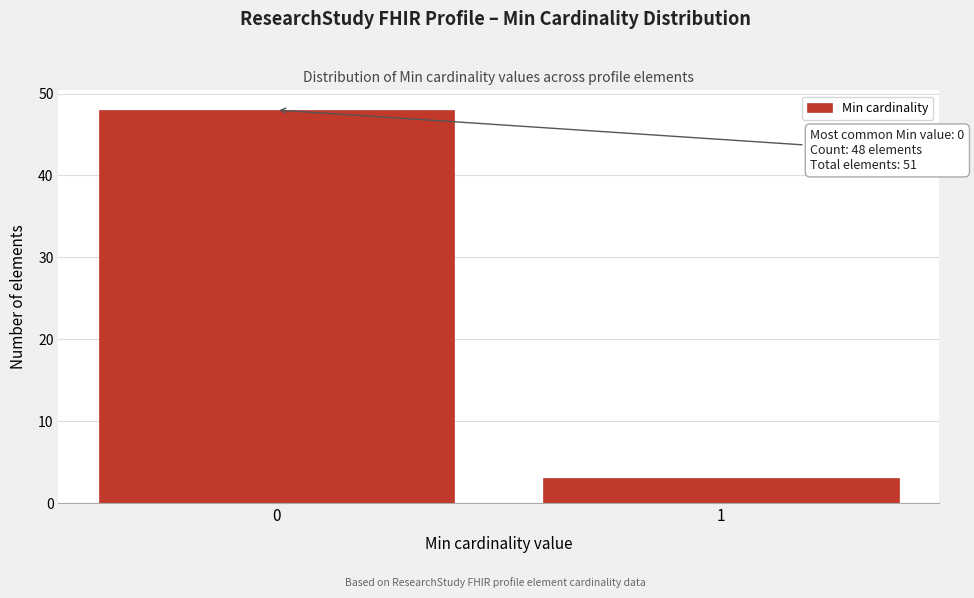

Reading left to right, extract all data points from this chart.

48	3